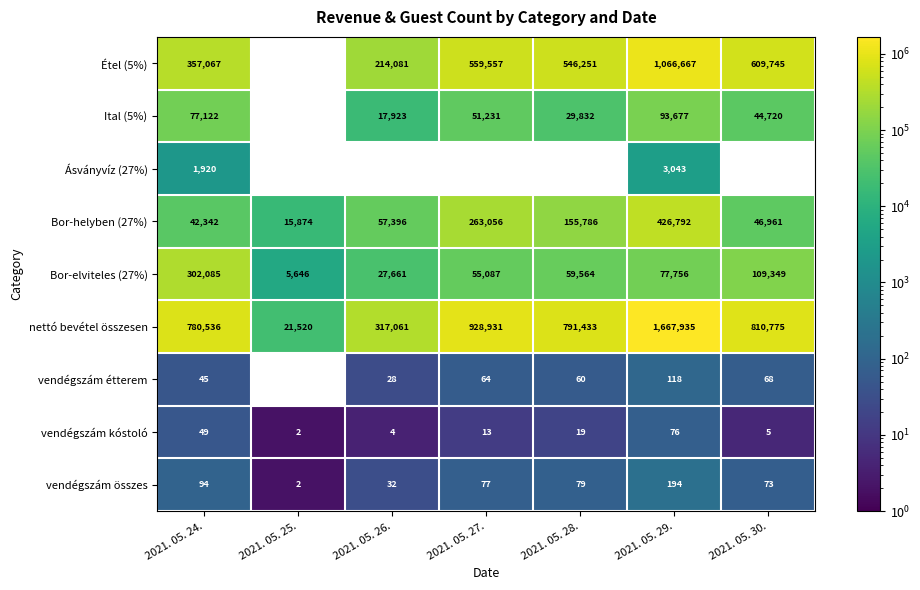

What is the sum of the nettó bevétel összesen values at 2021. 05. 25. and 2021. 05. 26.?

338581